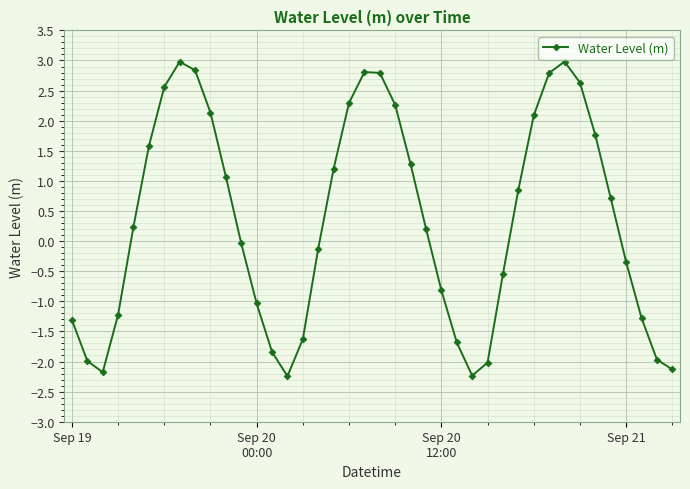

Is this an area chart (filled region under the line)?

No